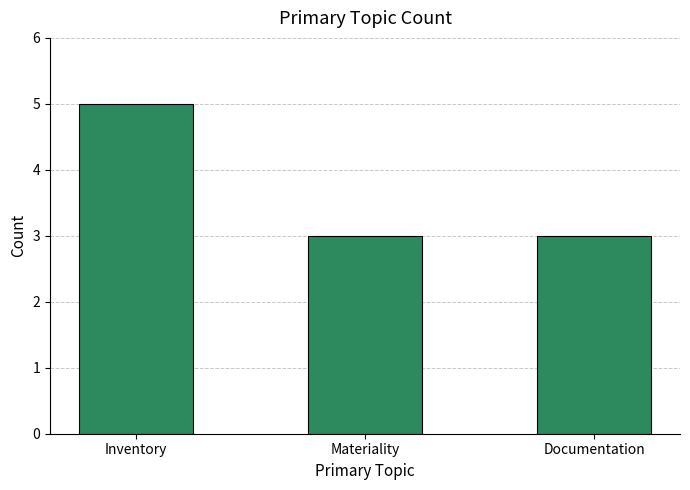

Reading left to right, list all the values displayed in this chart.

5	3	3